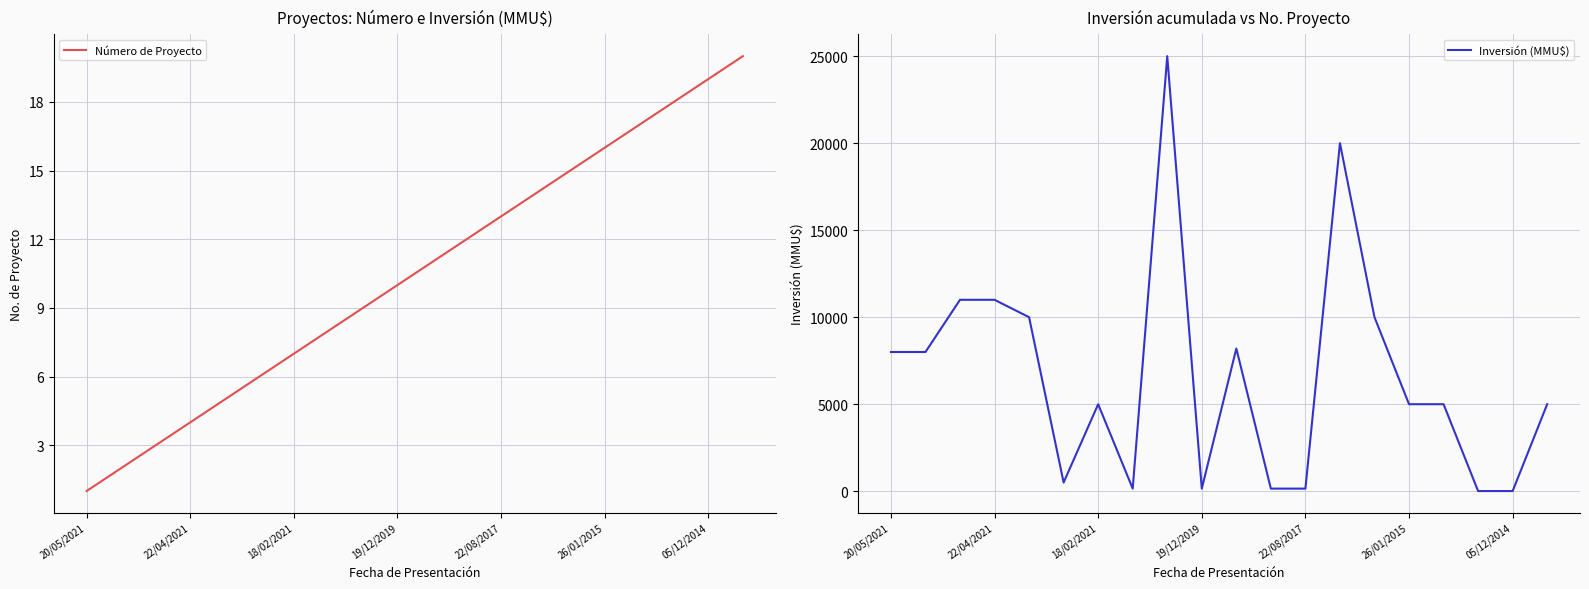

At which label does Número de Proyecto reach its minimum?

20/05/2021